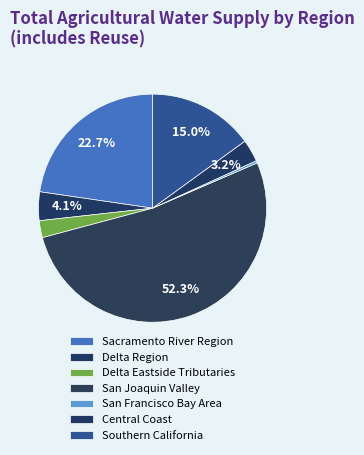

What percentage is the Delta Region slice, to the nearest percent?

4%